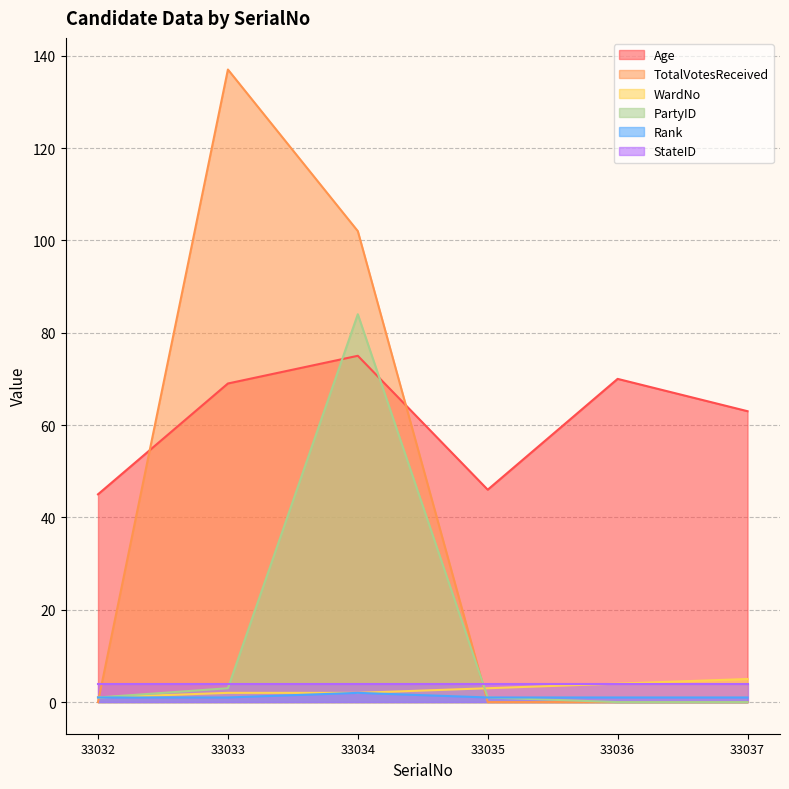

What is the highest value of the WardNo series?

5